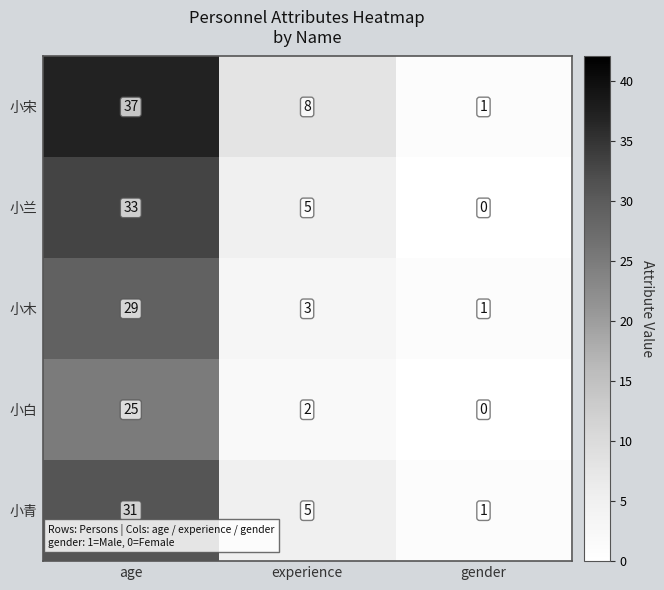

Reading left to right, list all the values displayed in this chart.

小宋: 37	8	1
小兰: 33	5	0
小木: 29	3	1
小白: 25	2	0
小青: 31	5	1